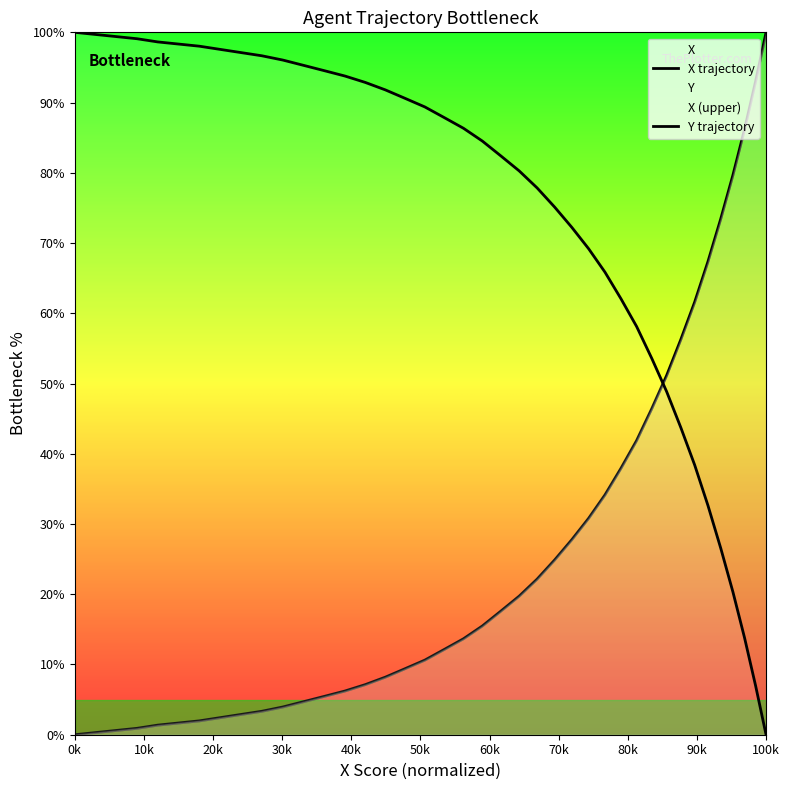

At which category is the sum across all series the highest?

0k